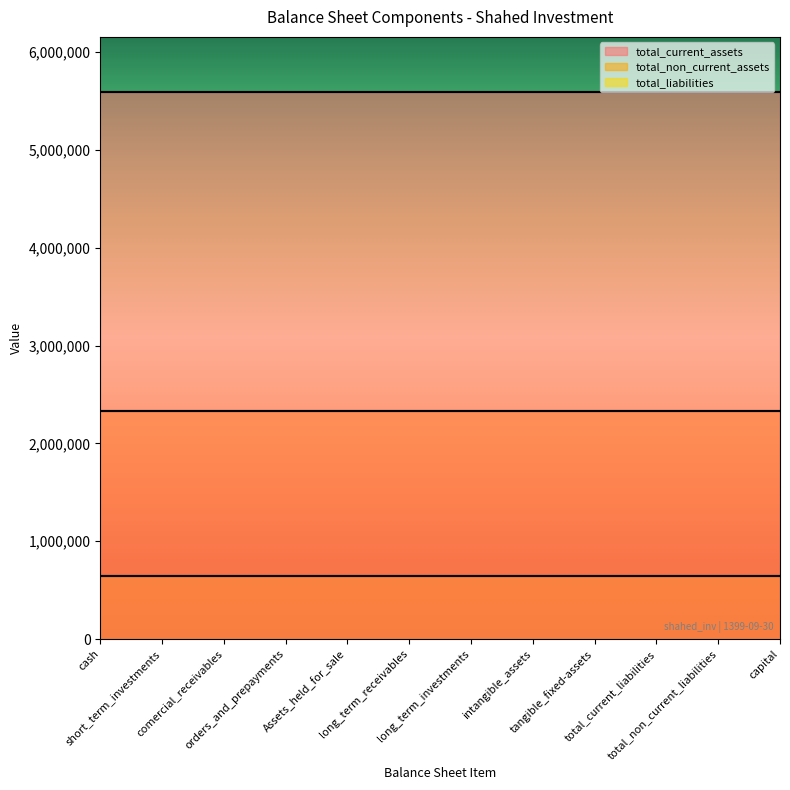

Rank the series by their average value, from highest to lowest.

total_current_assets, total_non_current_assets, total_liabilities